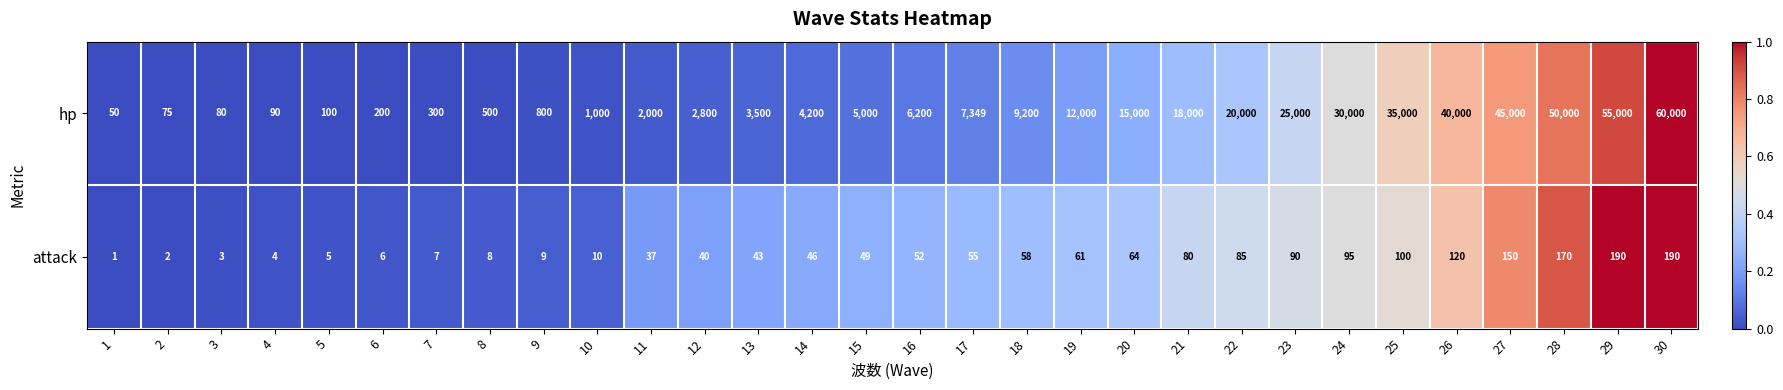

At which category is the sum across all series the highest?

30